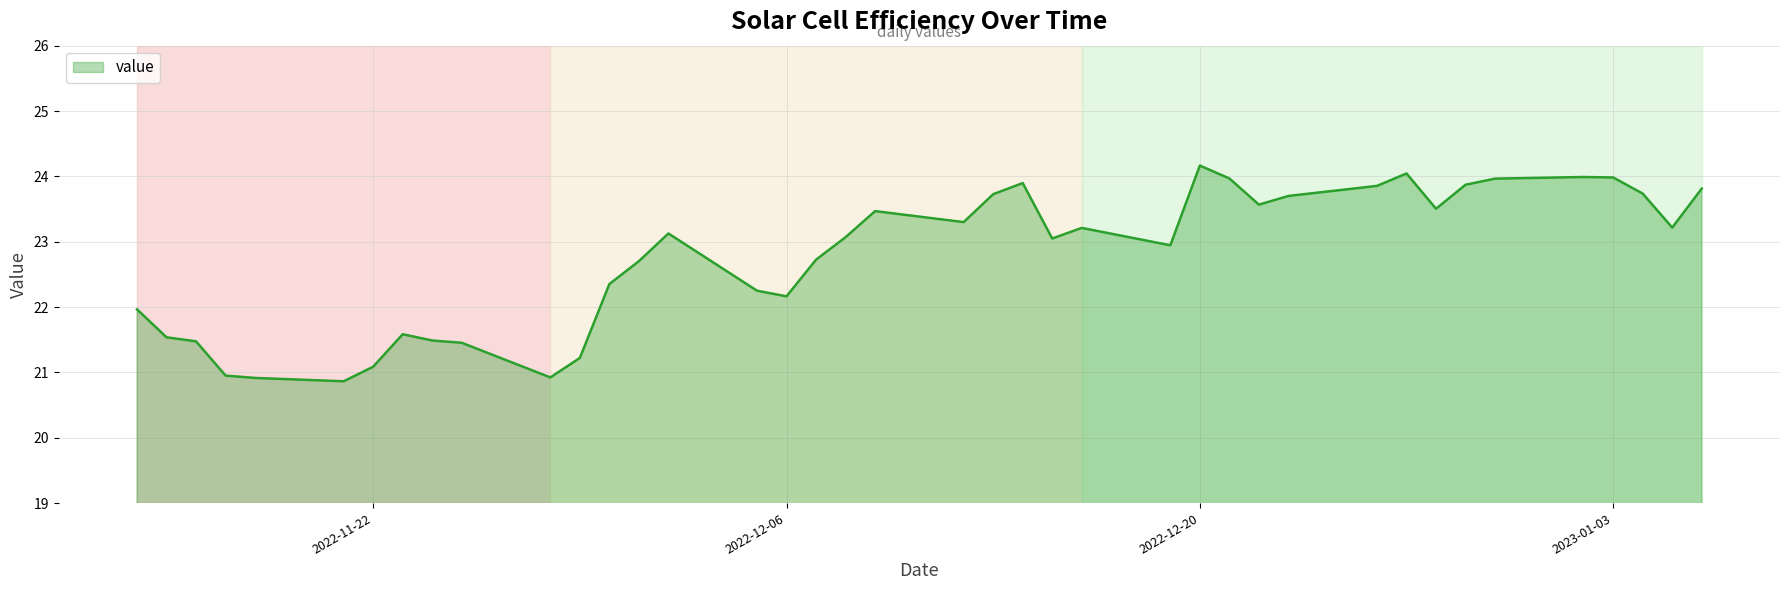

What is the difference between the maximum and minimum values?

3.3